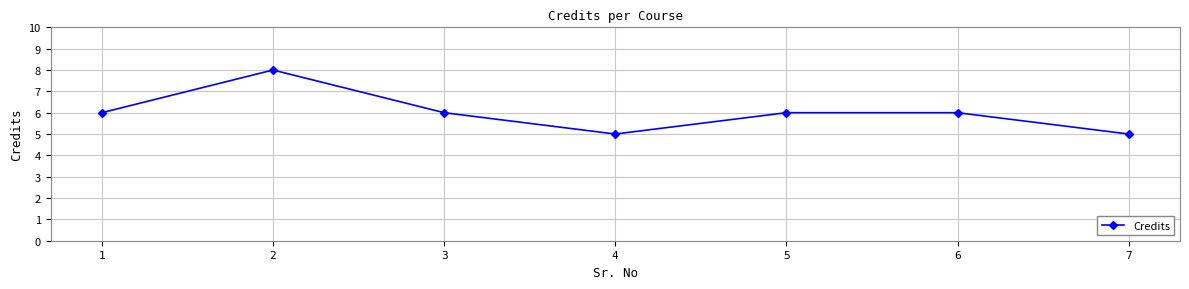

What is the smallest value displayed?

5